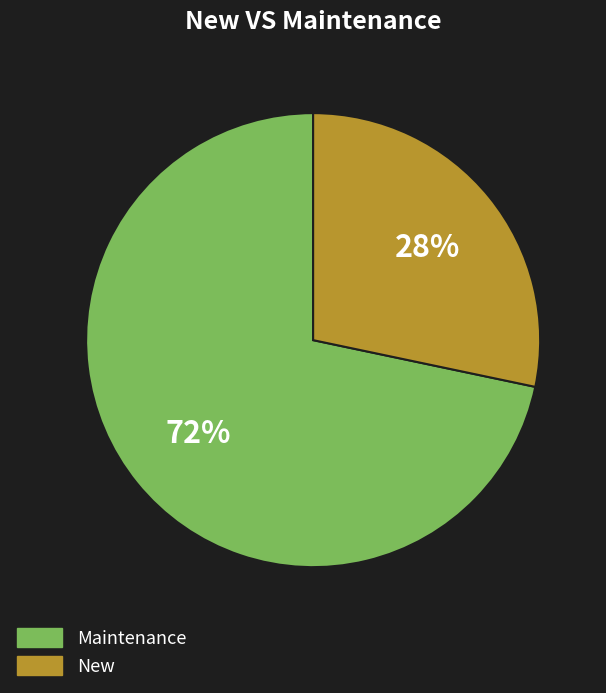

Is there a majority slice in this chart?

Yes